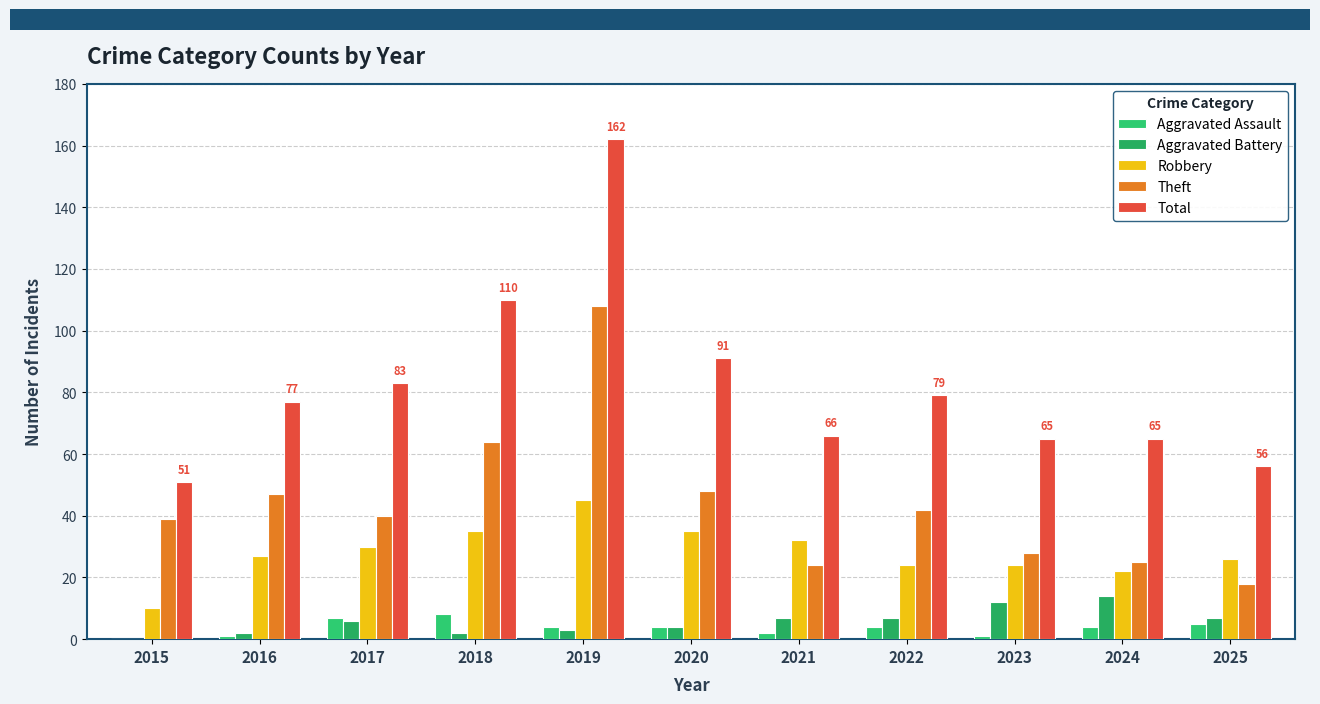

What is the difference between the Aggravated Assault values at 2022 and 2016?

3